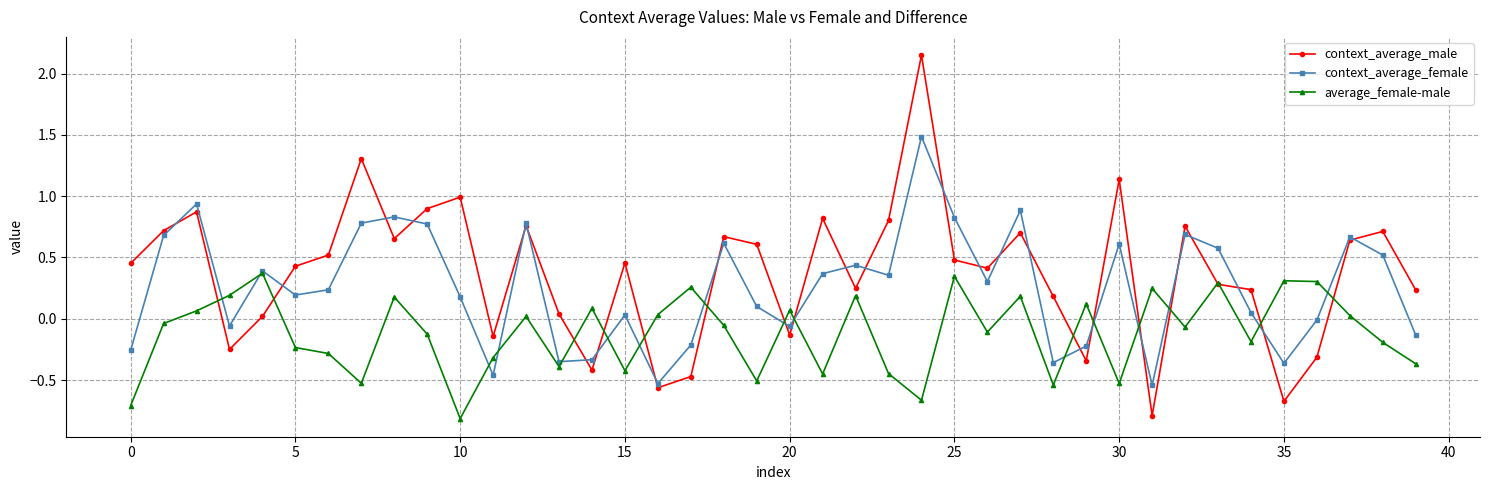

Rank the series by their maximum value, from highest to lowest.

context_average_male, context_average_female, average_female-male